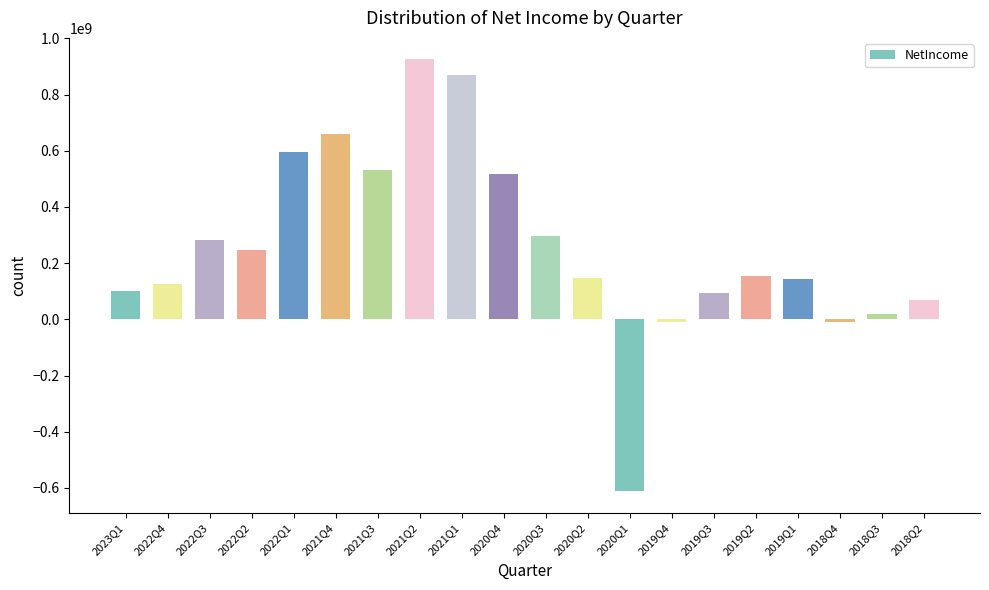

Are the bars horizontal?

No